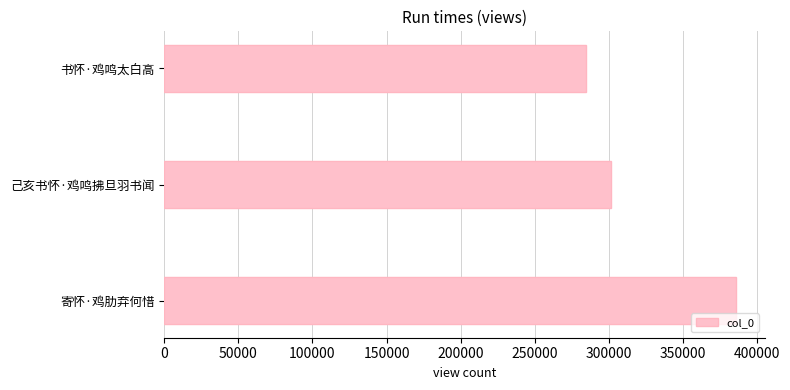

Reading bottom to top, what are all the values shown in this chart?

385894	301134	284677